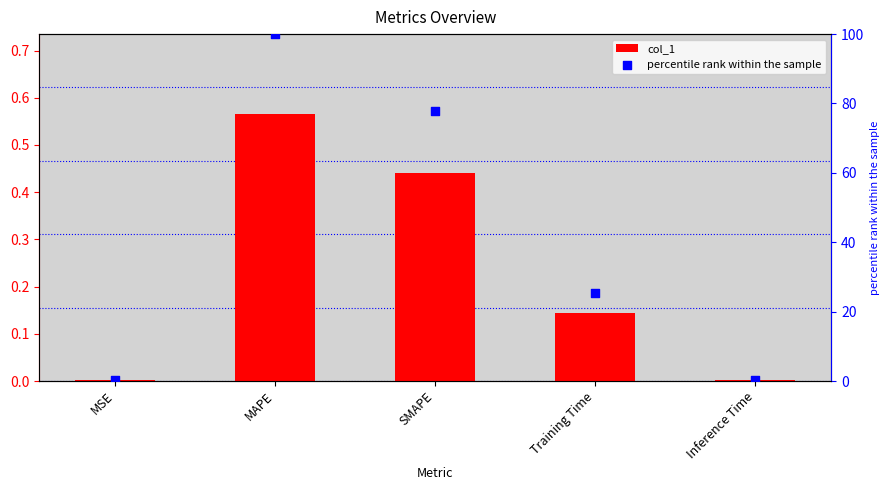

Which series has the largest total across all categories?

percentile rank within the sample